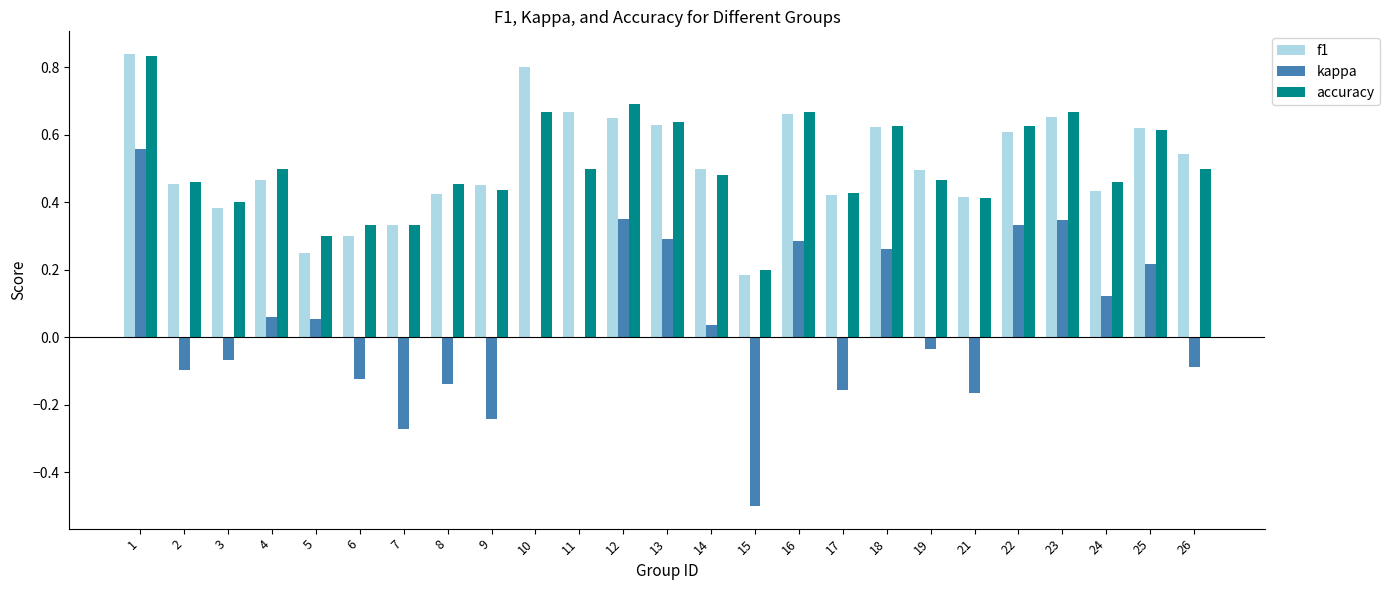

The value of f1 at 23 is 0.7. True or false?

True